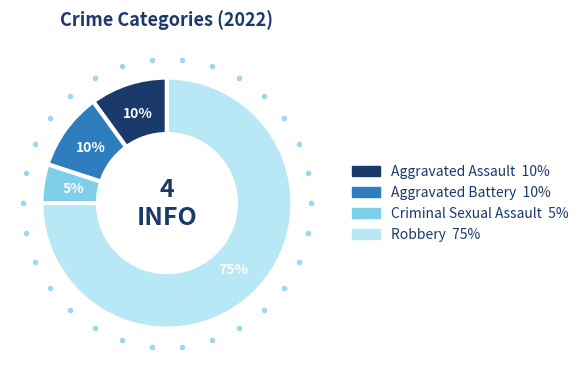

Is it true that Criminal Sexual Assault is 20% of the pie?

False